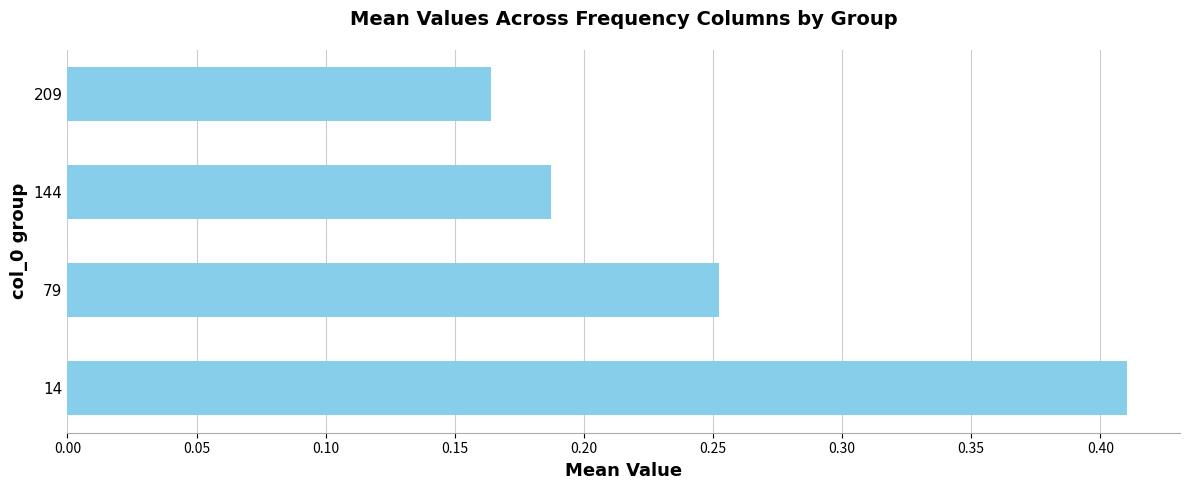

Rank the categories by value from lowest to highest.

209, 144, 79, 14